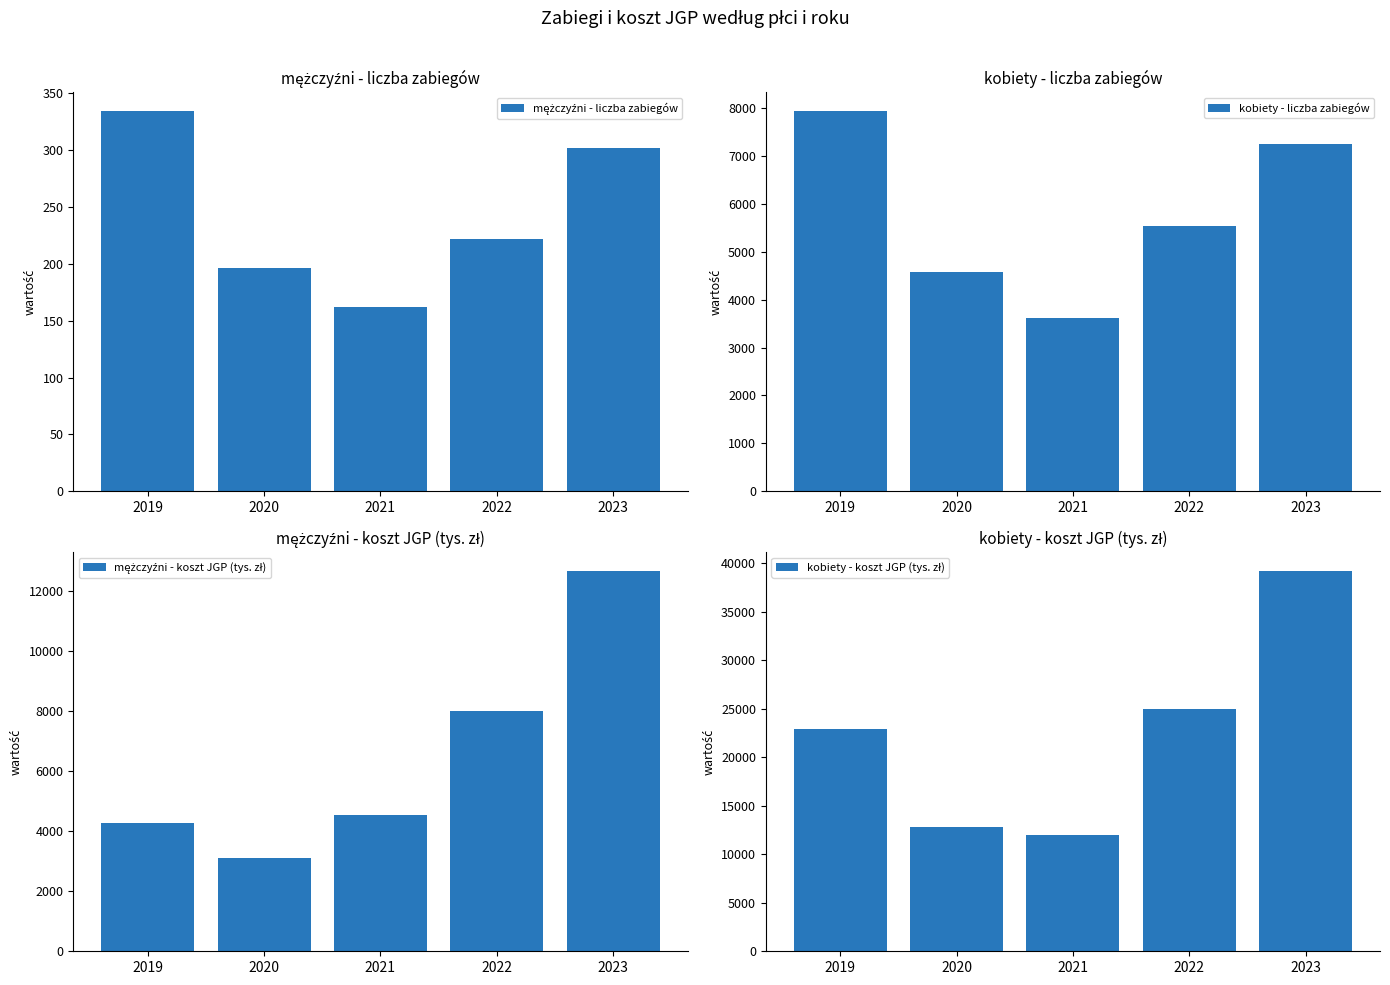

At 2020, list the series in order from largest to smallest.

kobiety - koszt JGP (tys. zł), kobiety - liczba zabiegów, mężczyźni - koszt JGP (tys. zł), mężczyźni - liczba zabiegów